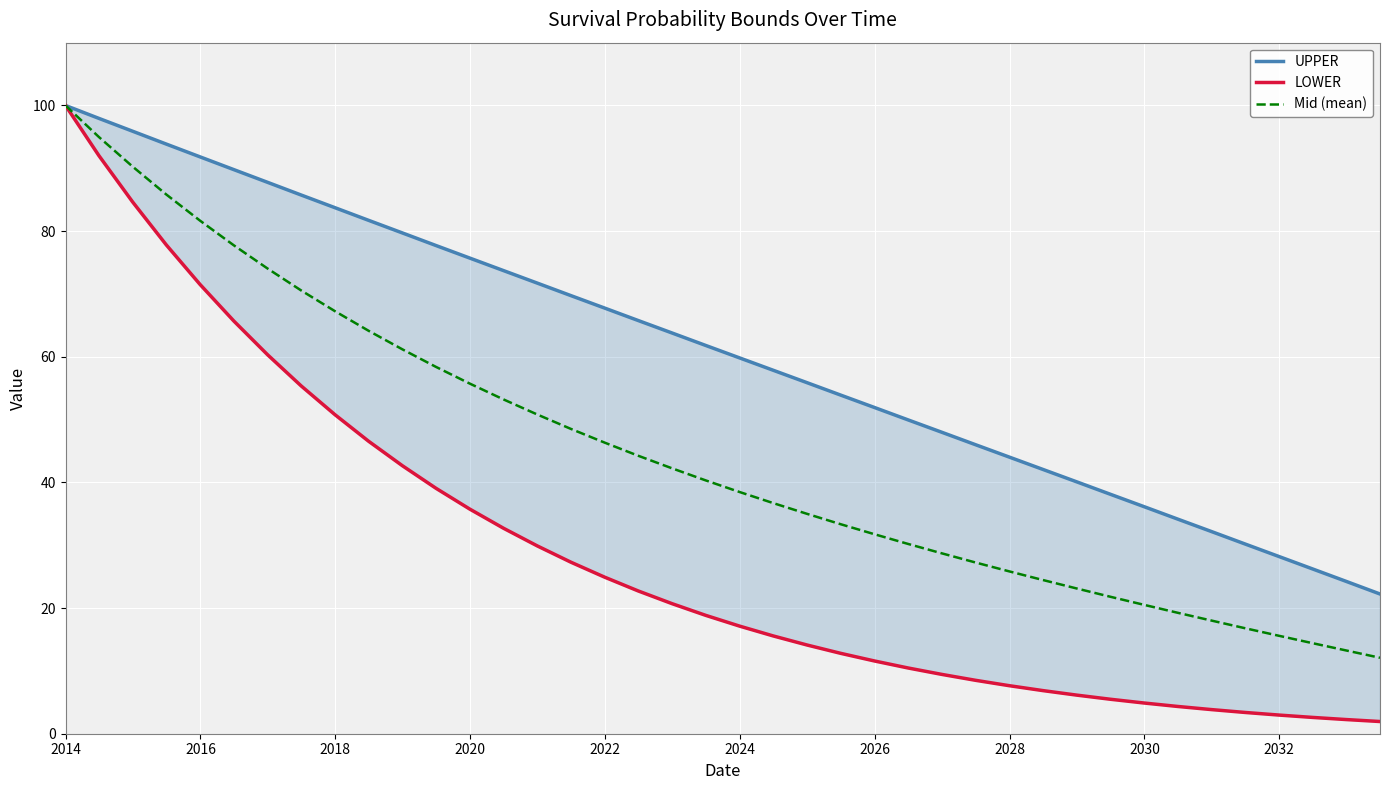

What is the sum of all LOWER values?

1151.1